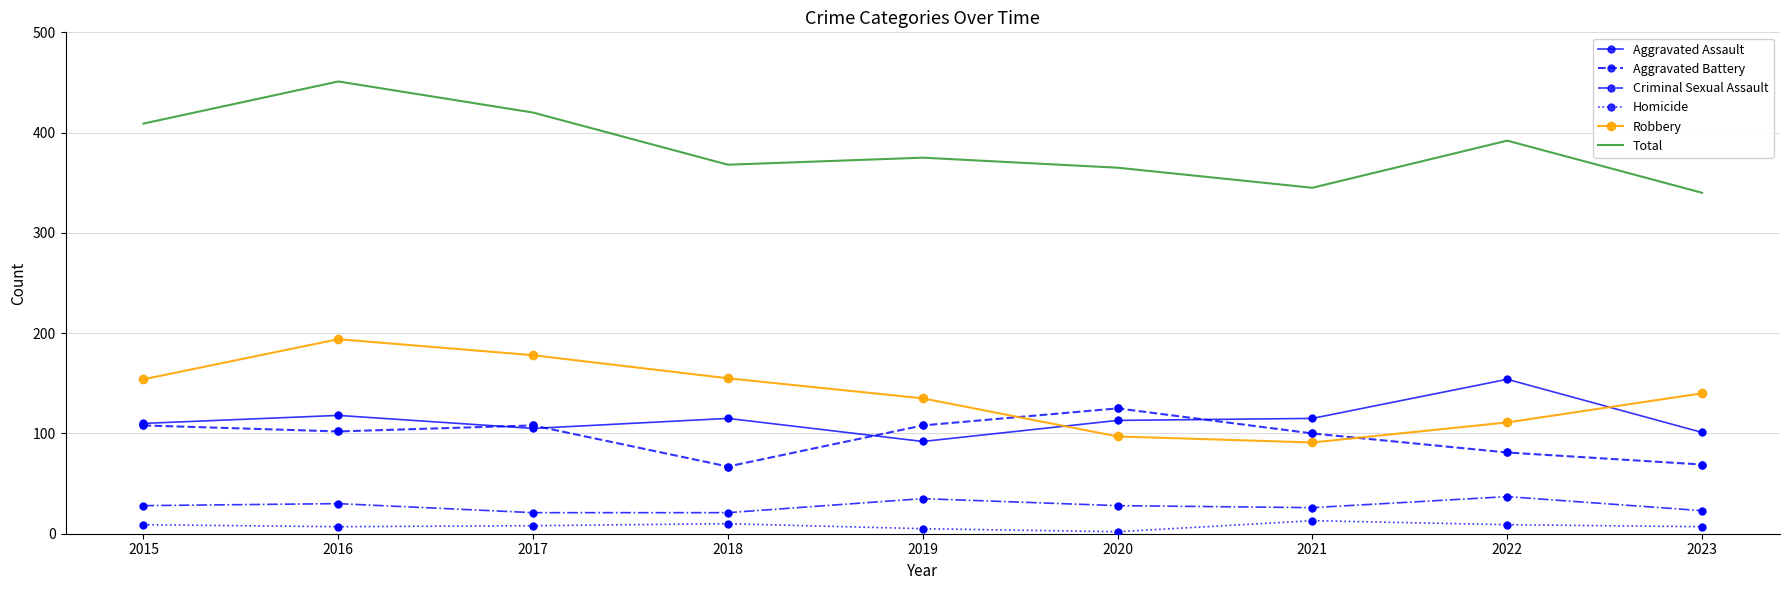

What is the difference between the highest and lowest values at 2018?

358